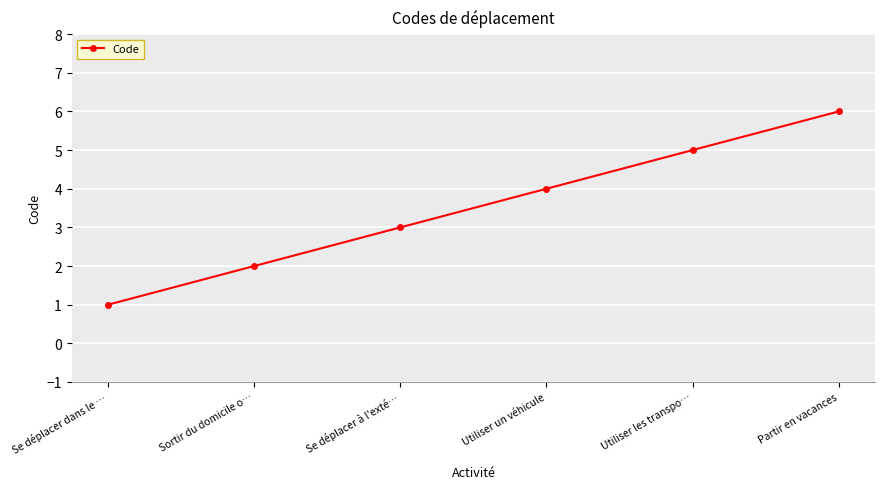

Is it true that the value at Se déplacer à l'exté… is 2?

False